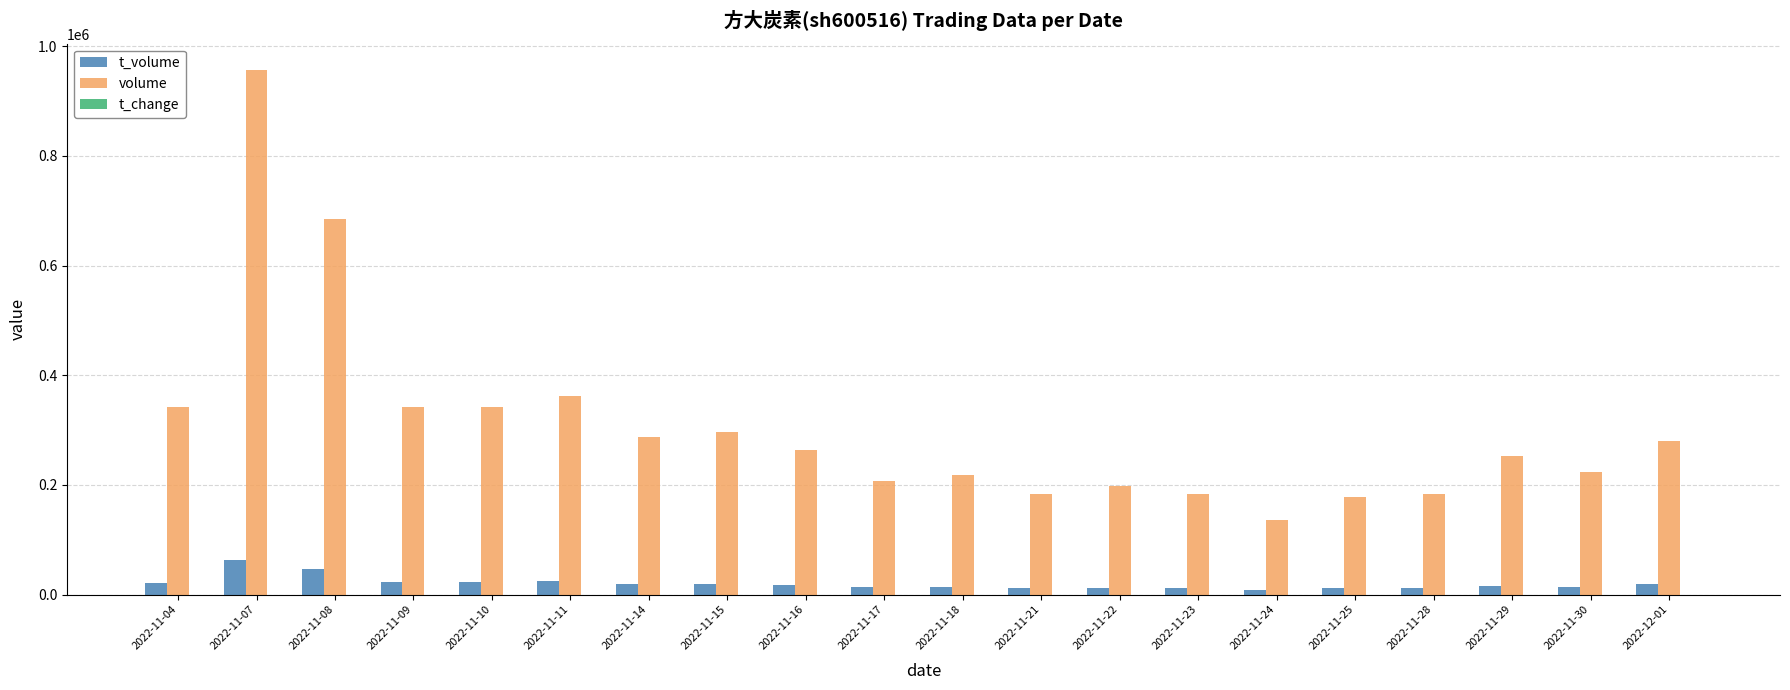

Is the value of t_volume at 2022-11-15 greater than the value of volume at 2022-11-21?

No